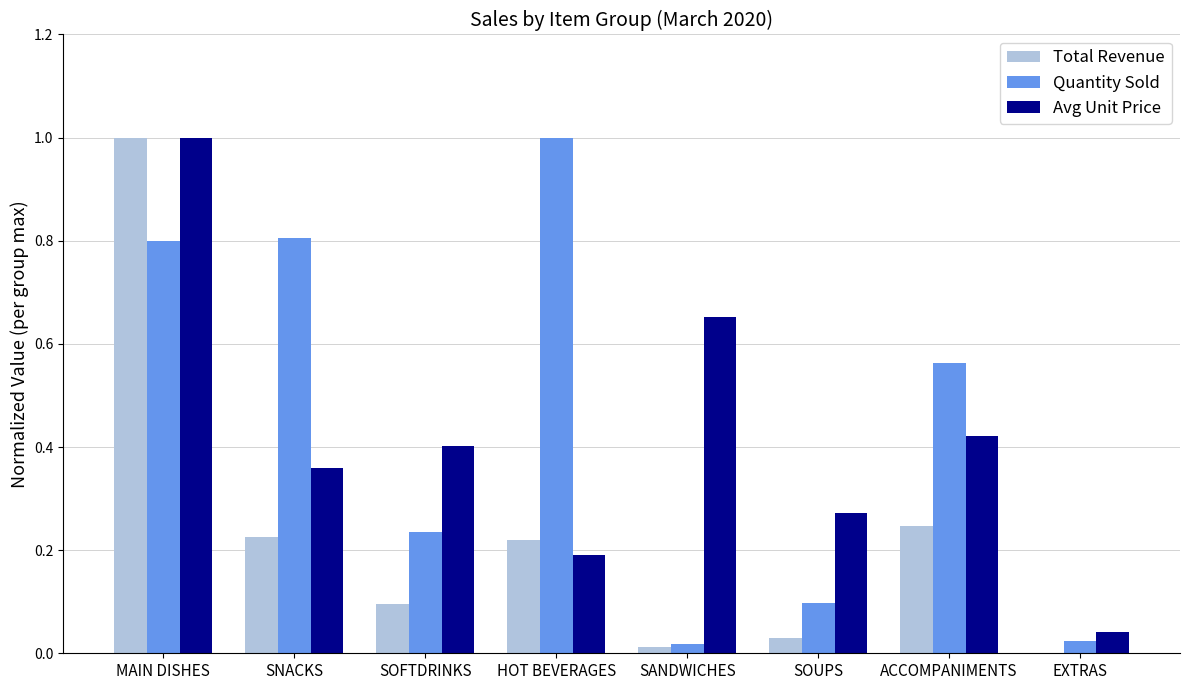

What value does the Avg Unit Price series have at MAIN DISHES?

1.0